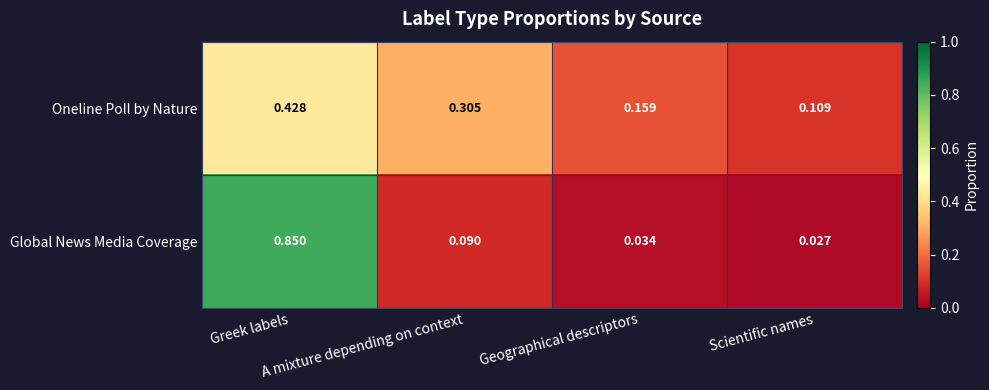

List the series in order of their peak value, lowest first.

Oneline Poll by Nature, Global News Media Coverage